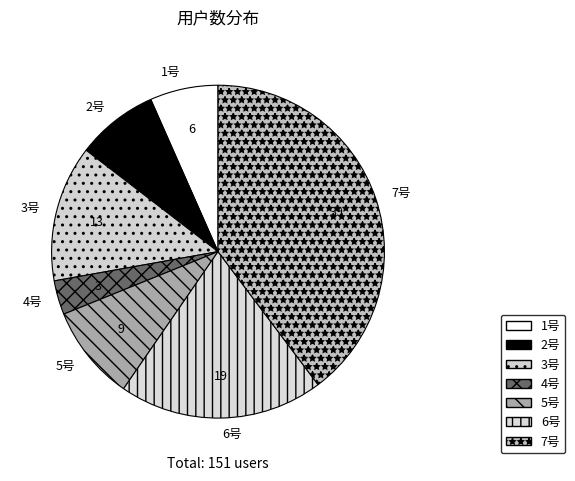

Do 6号 and 1号 together represent more than half of the pie?

No